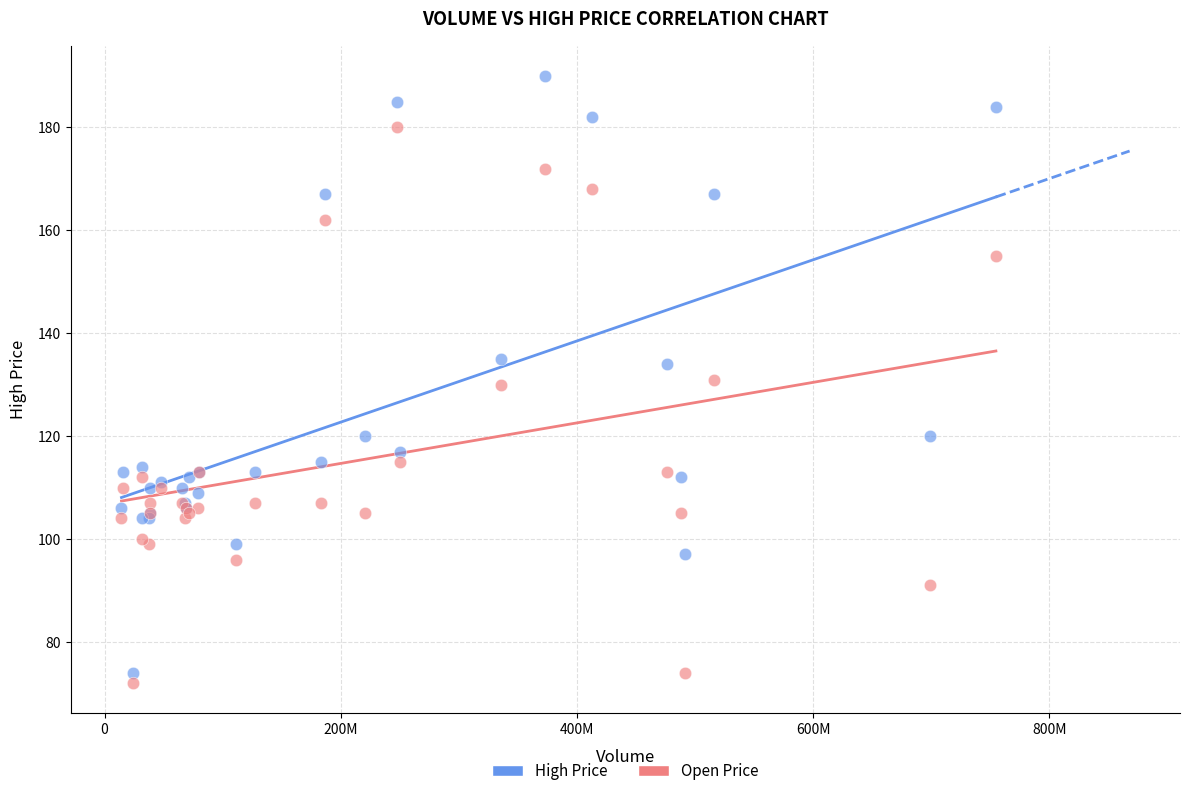

What is the X range (max minus min) for the scatter plot?

740337400